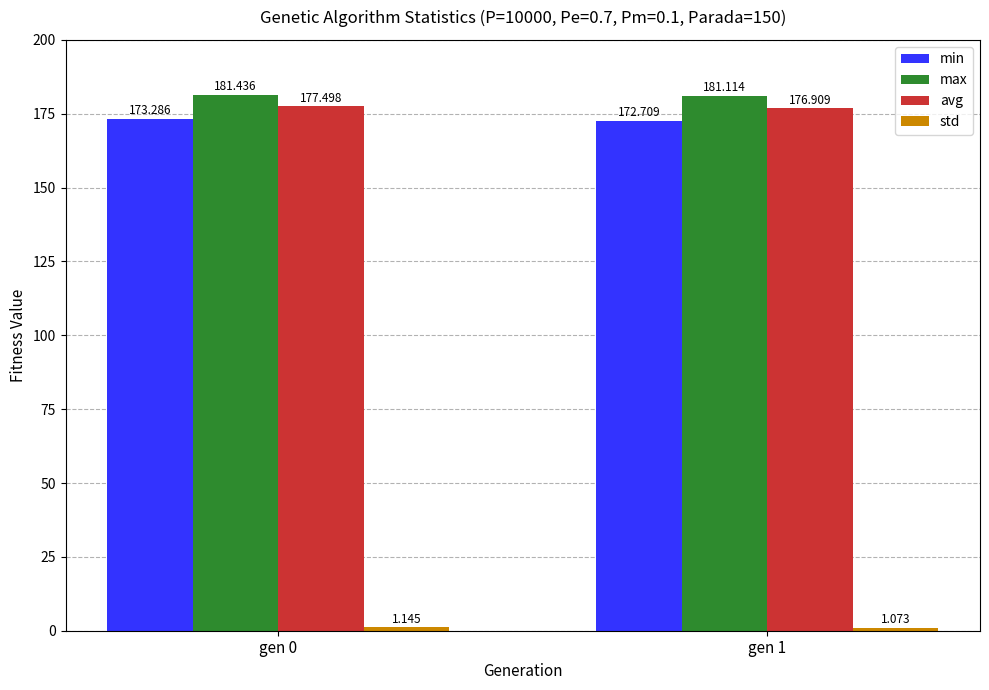

Which series has the largest total across all categories?

max